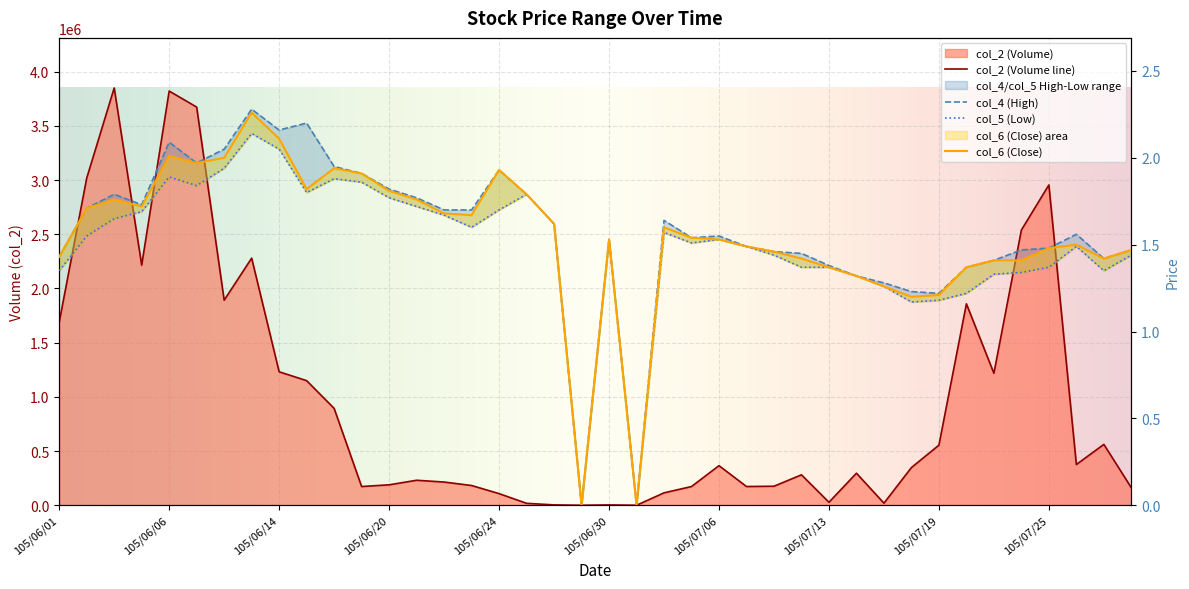

At which category is the sum across all series the highest?

105/06/03